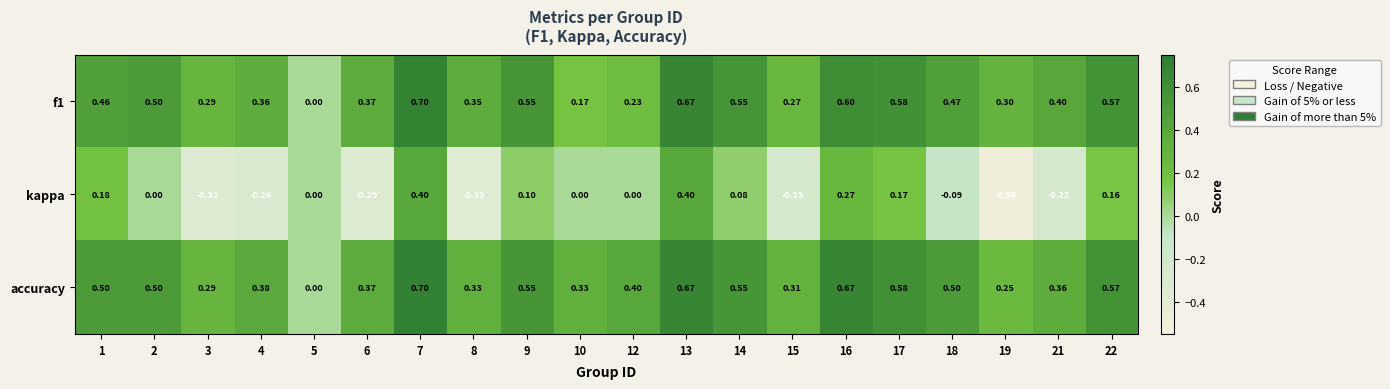

Which series has the largest range (max minus min)?

kappa